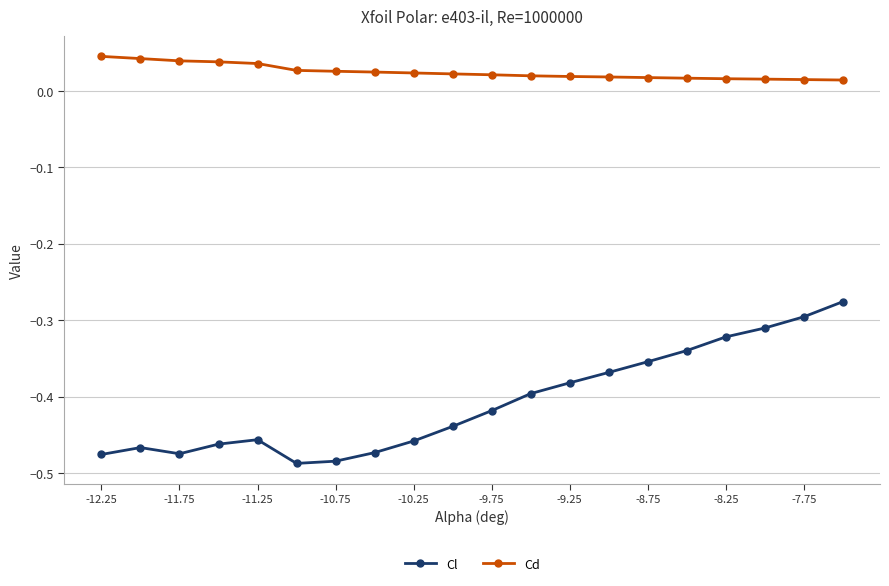

Rank the series by their maximum value, from lowest to highest.

Cl, Cd